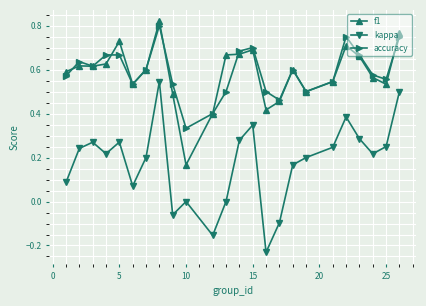

True or false: kappa and accuracy intersect in this chart.

False